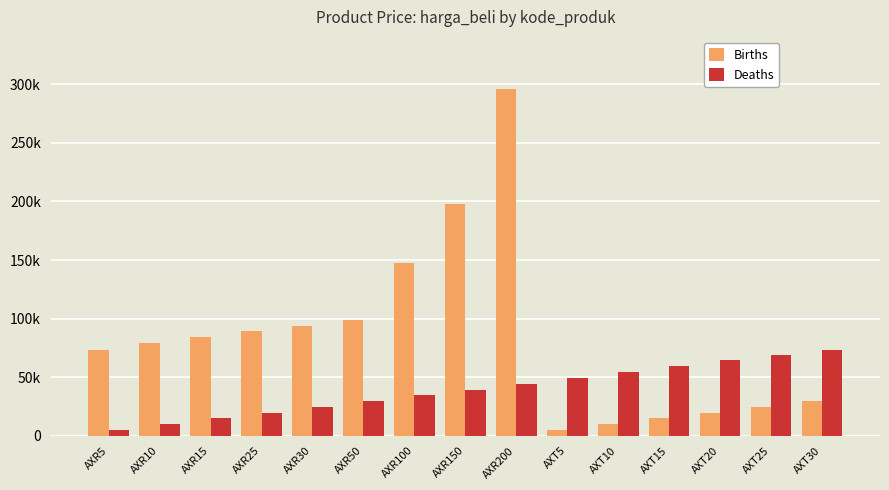

What are all the series names shown in the legend?

Births, Deaths